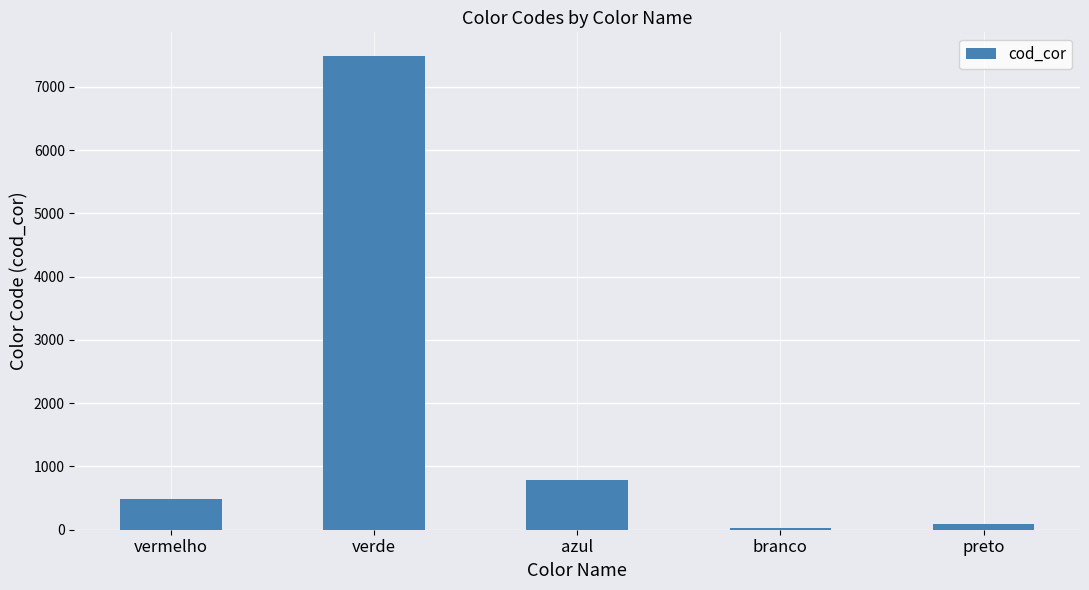

Between azul and verde, which is larger?

verde